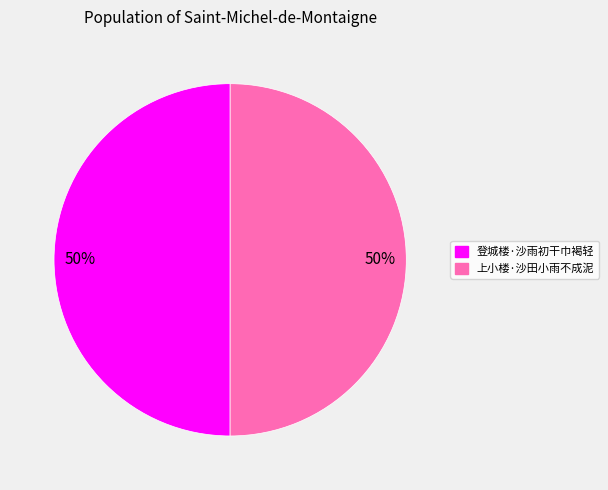

To the nearest percent, what percentage of the pie is 上小楼·沙田小雨不成泥?

50%